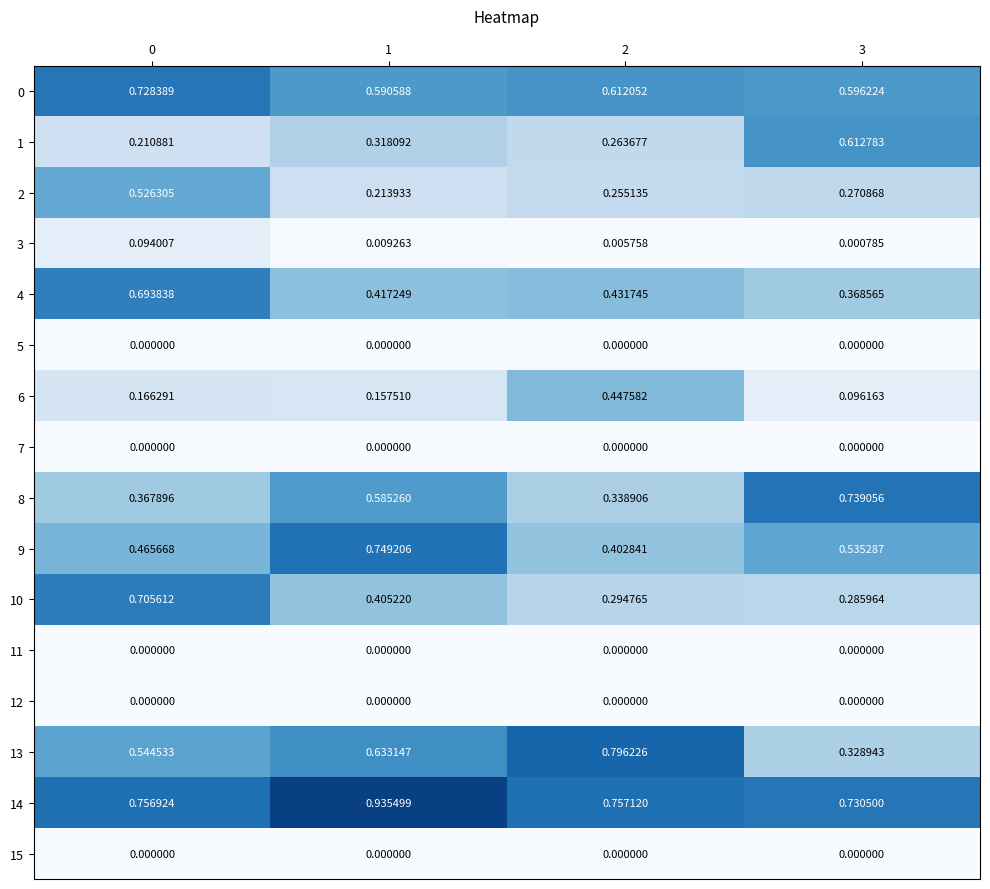

Is the value of 4 at 0 greater than the value of 13 at 2?

No